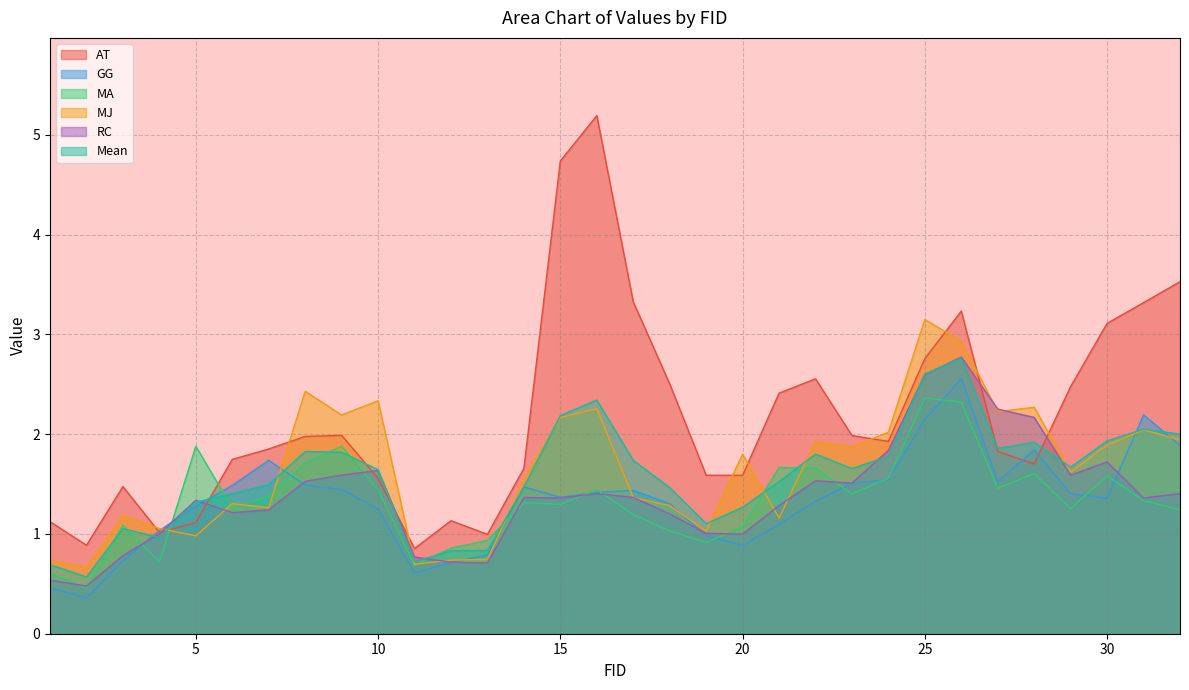

What is the difference between the maximum and minimum values in the Mean series?

2.2